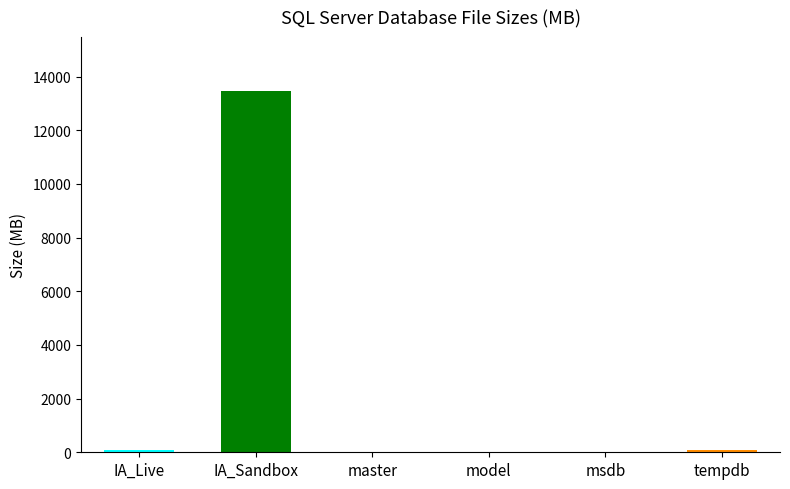

Where does the data first go above 8?

IA_Live